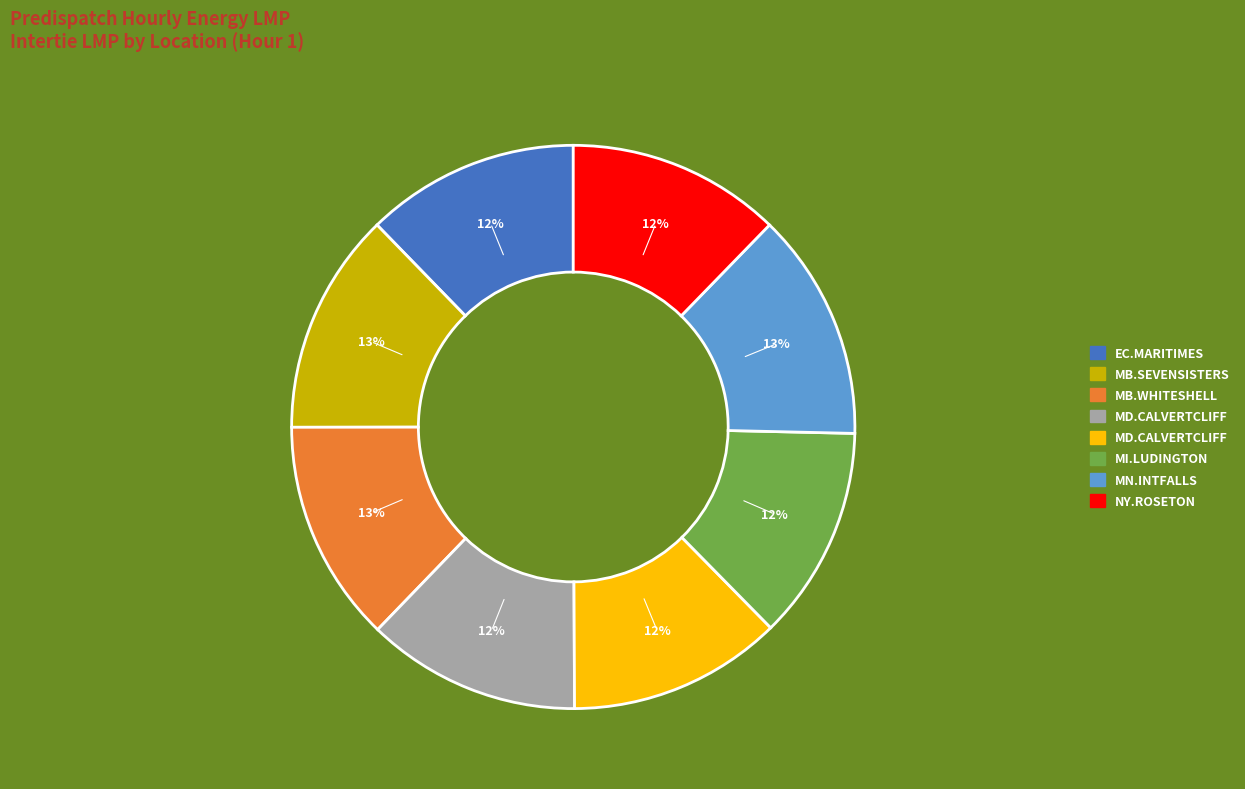

Is there any slice that represents more than half of the pie?

No